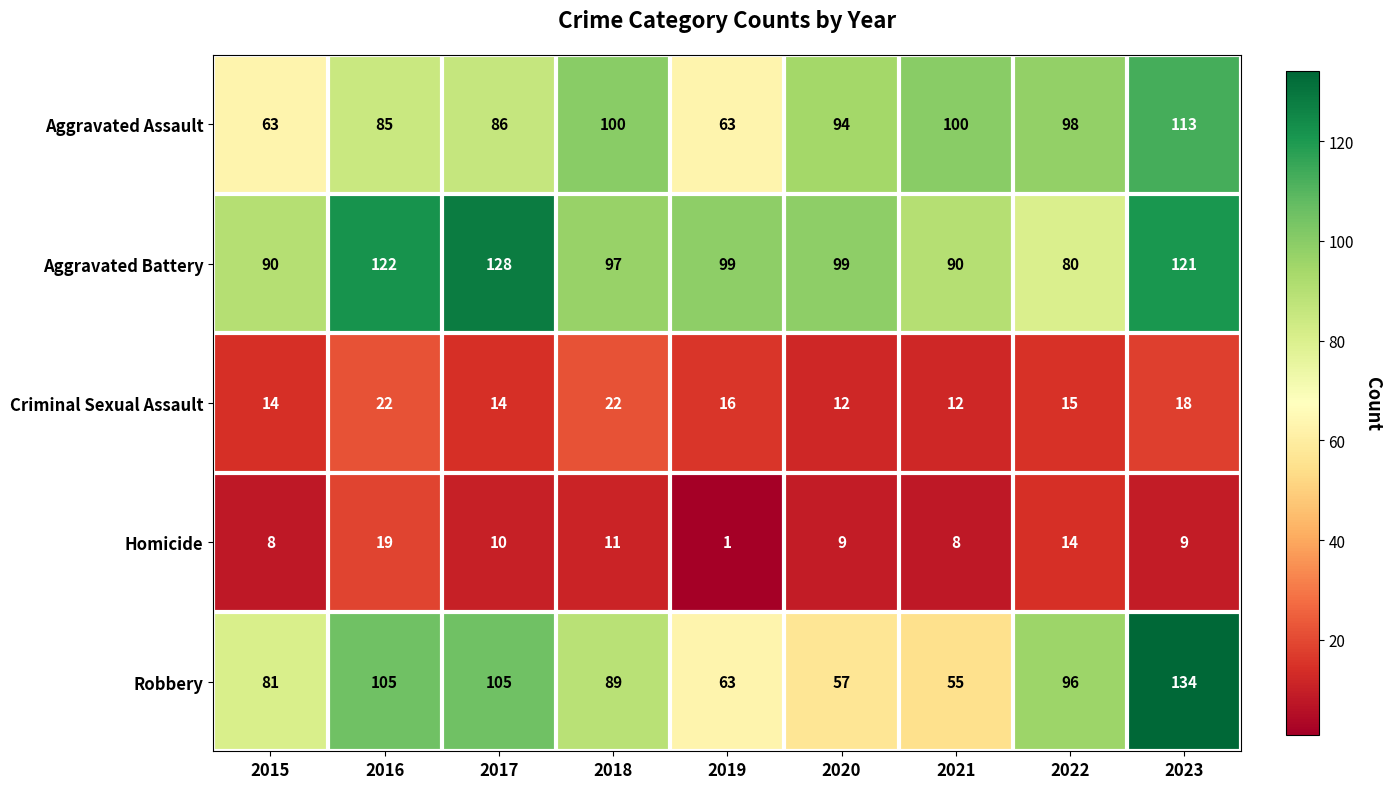

What is the total value across all series at 2023?

395